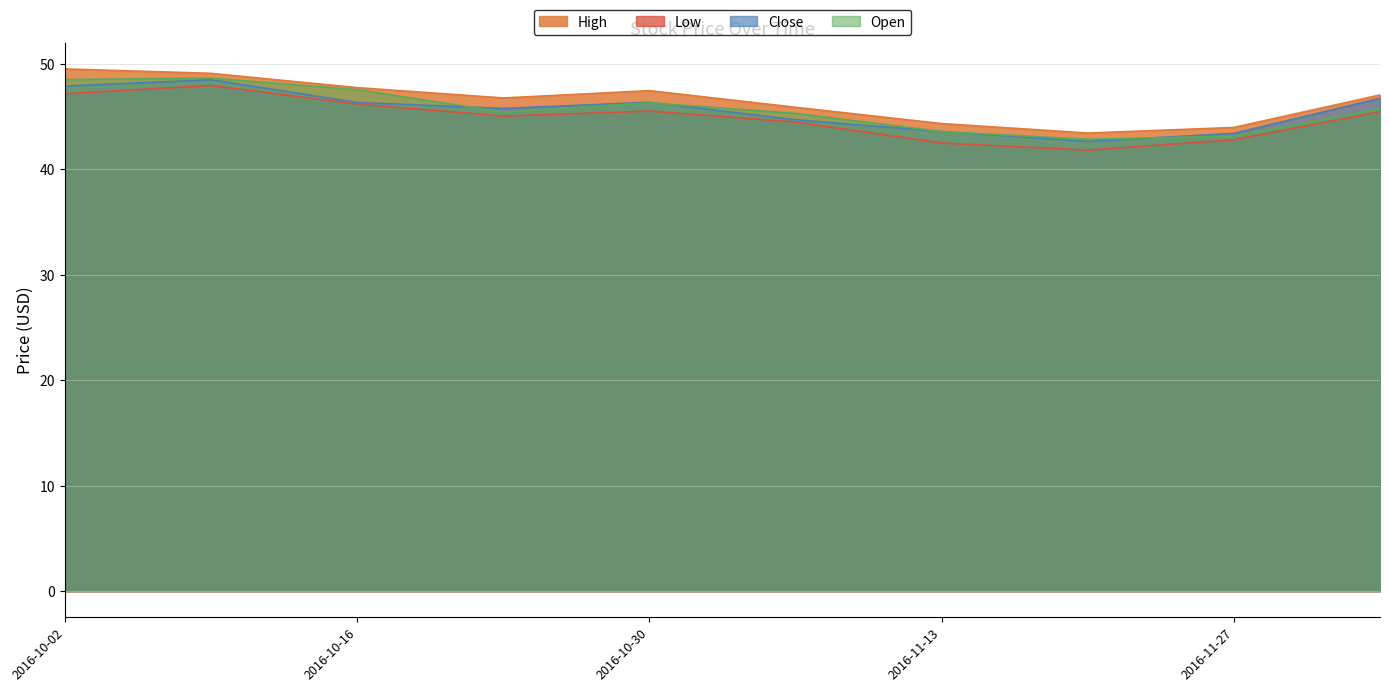

How many distinct data groups are displayed?

4